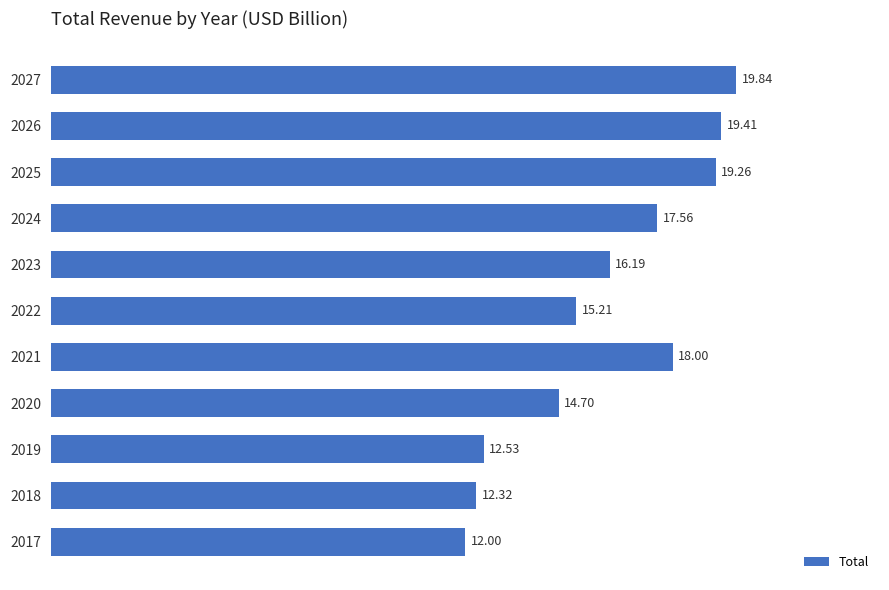

What is the difference between the second highest and minimum values?

7.4